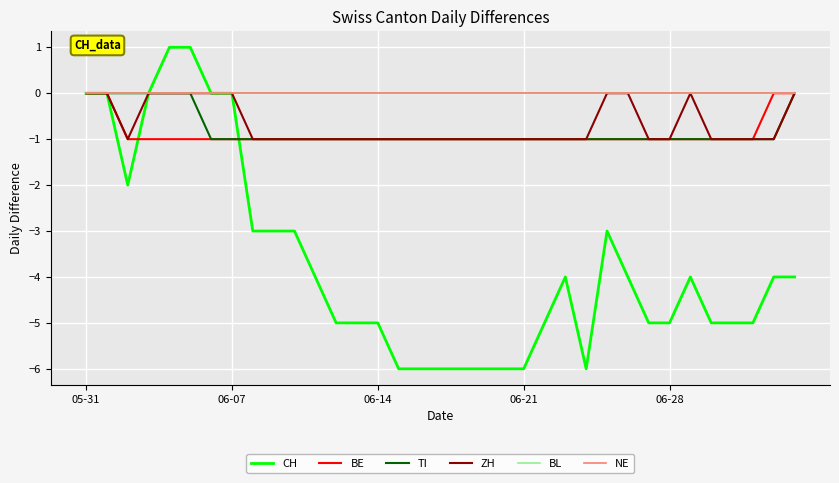

Does the chart have visible grid lines?

Yes